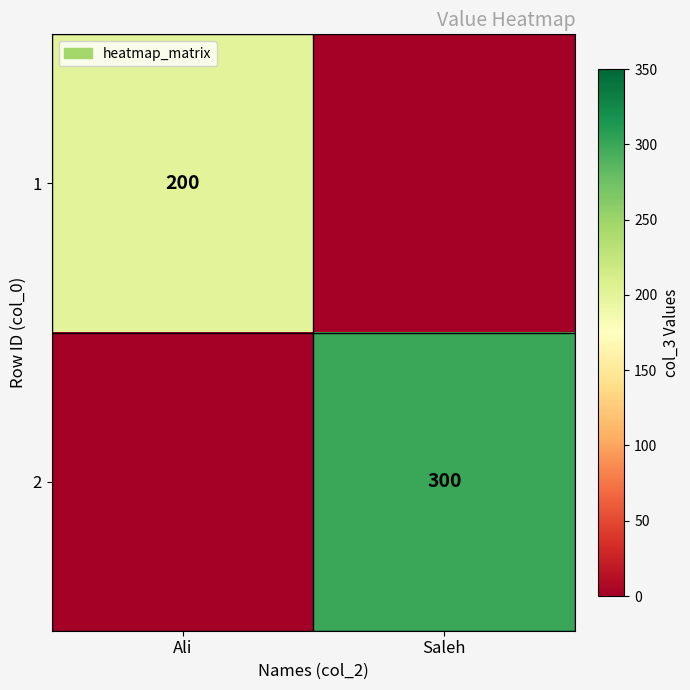

Is it true that 1 equals 137 at Ali?

False